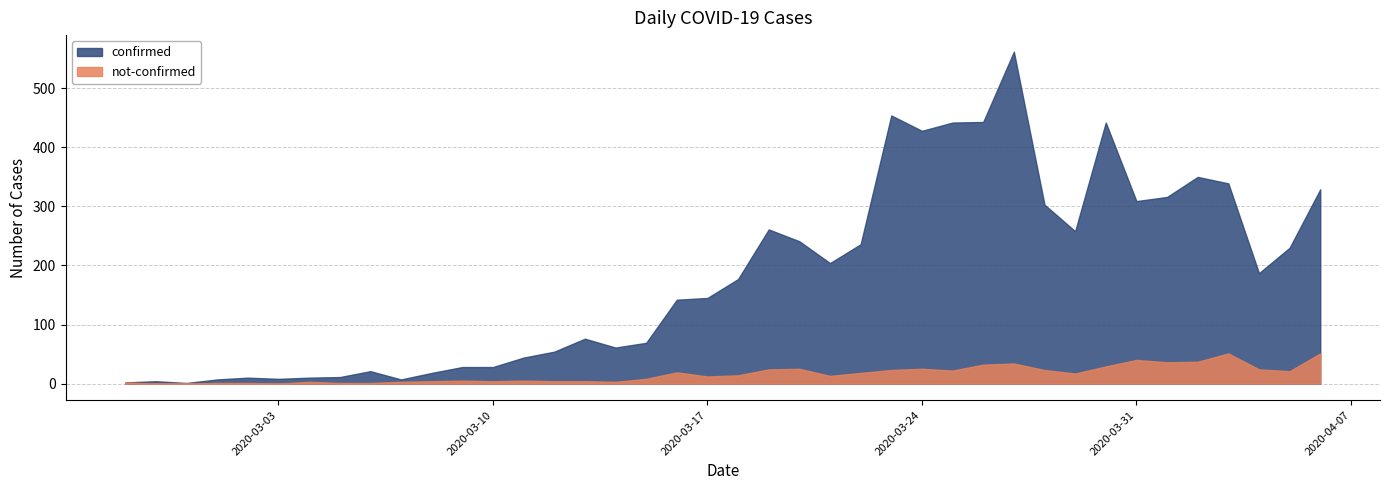

True or false: confirmed and not-confirmed cross at least once.

False